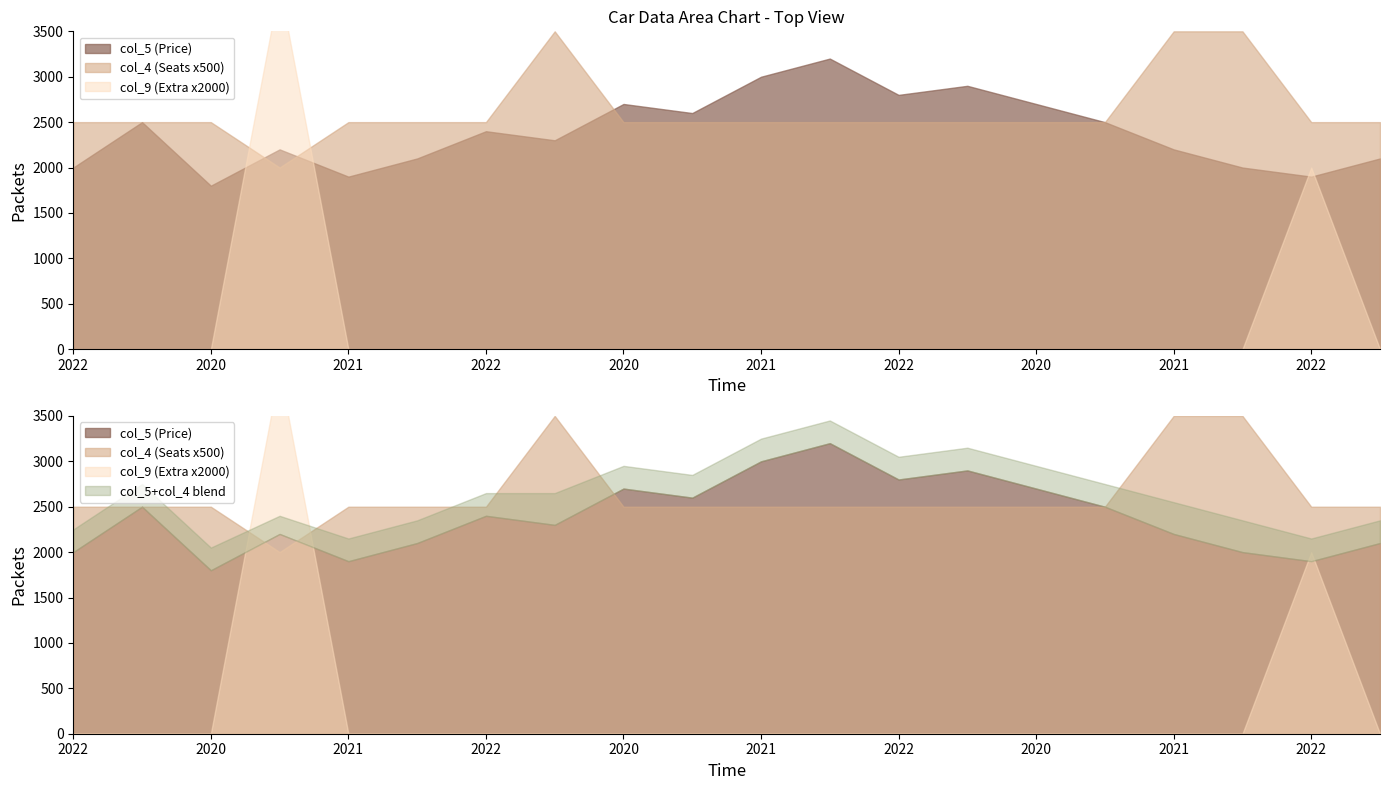

Between 2021 and 2022, which is larger?

2022